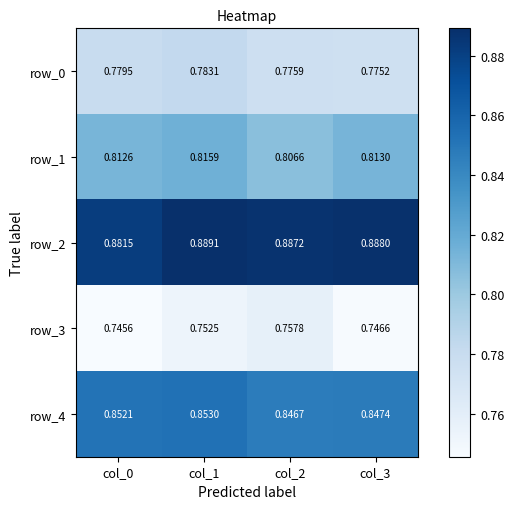

What is the sum of the row_1 values at col_3 and col_2?

1.6